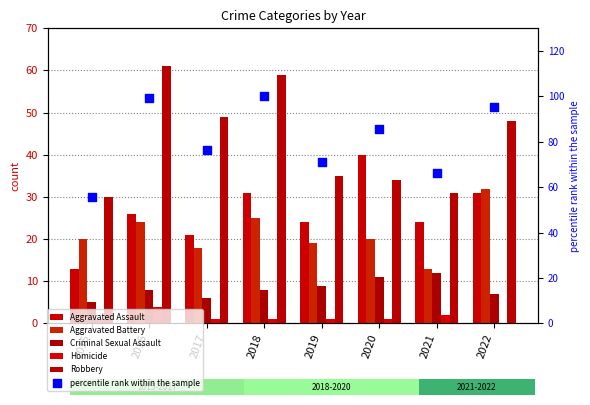

What is the total value across all series at 2015?

124.6